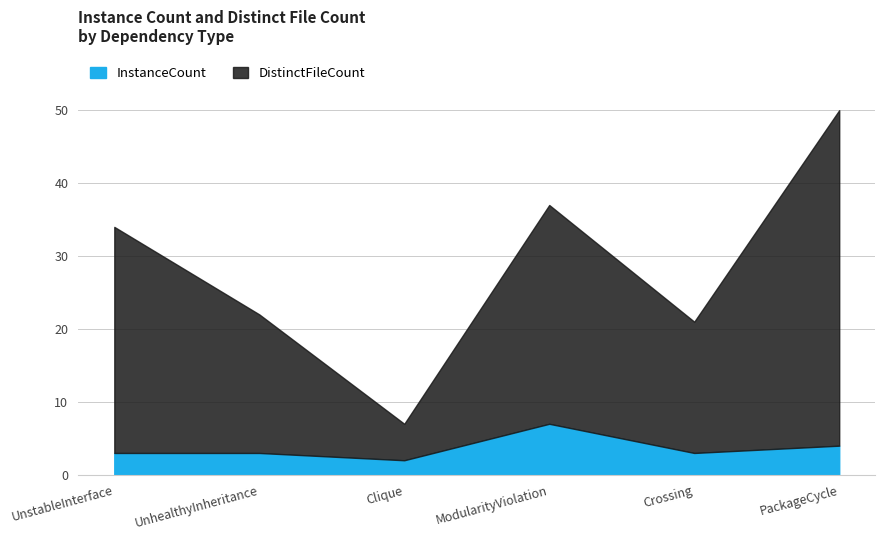

Reading right to left, extract all data points from this chart.

InstanceCount: 4	3	7	2	3	3
DistinctFileCount: 50	21	37	7	22	34